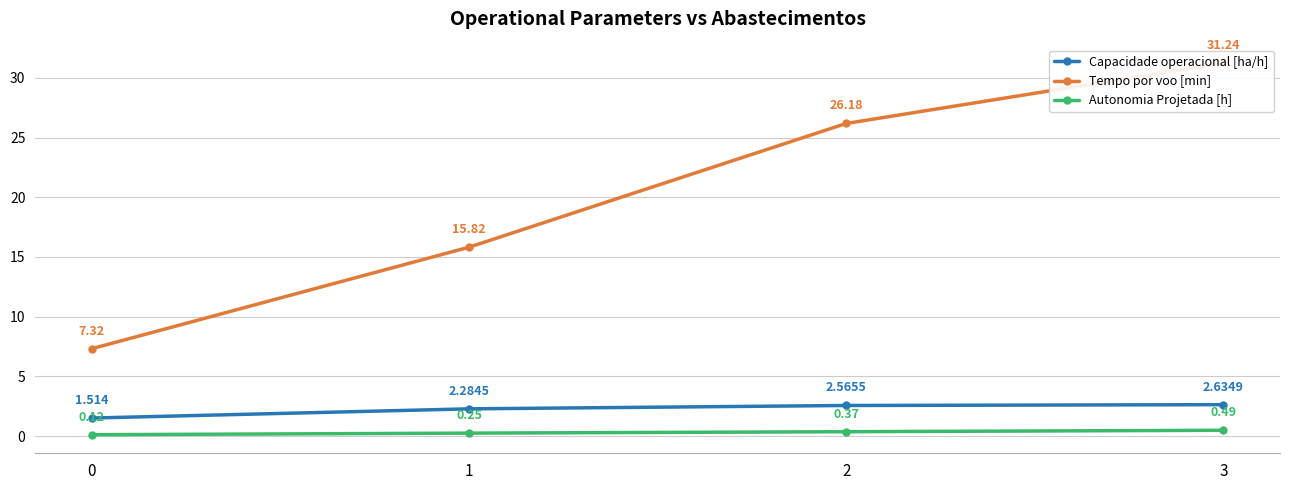

How many lines are shown in the chart?

3